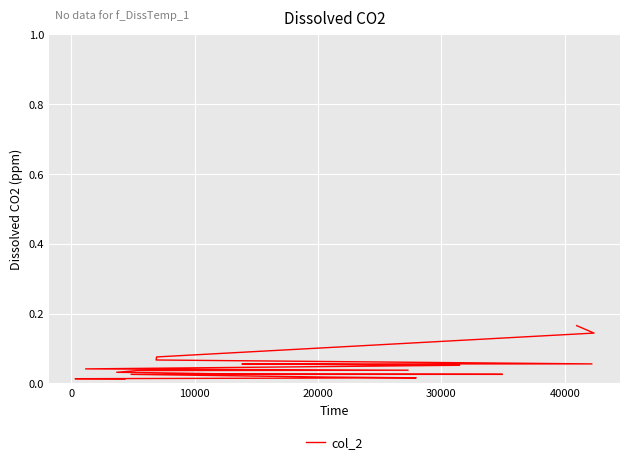

How many lines are shown in the chart?

1